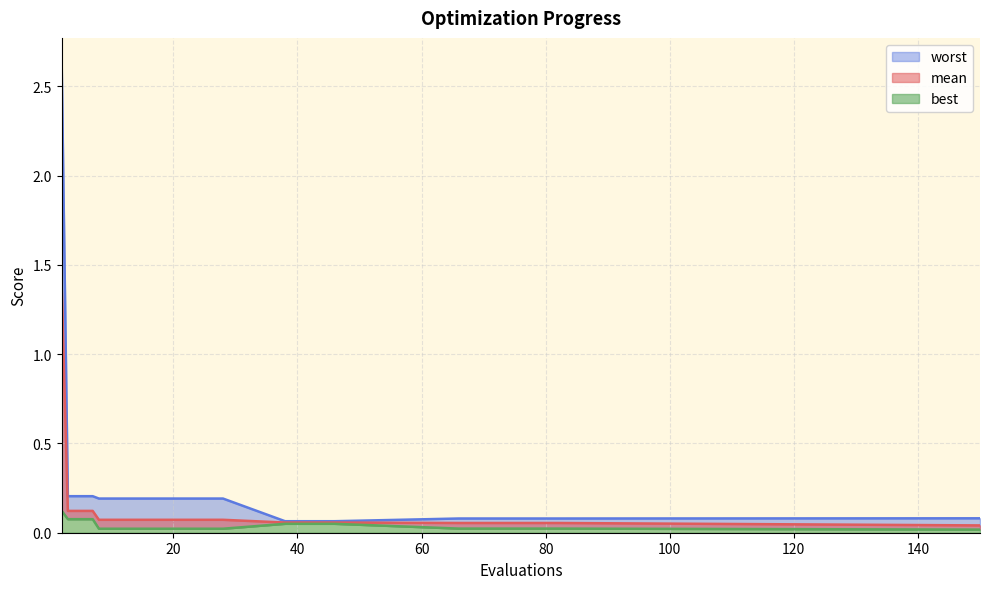

At which label does best reach its minimum?

150